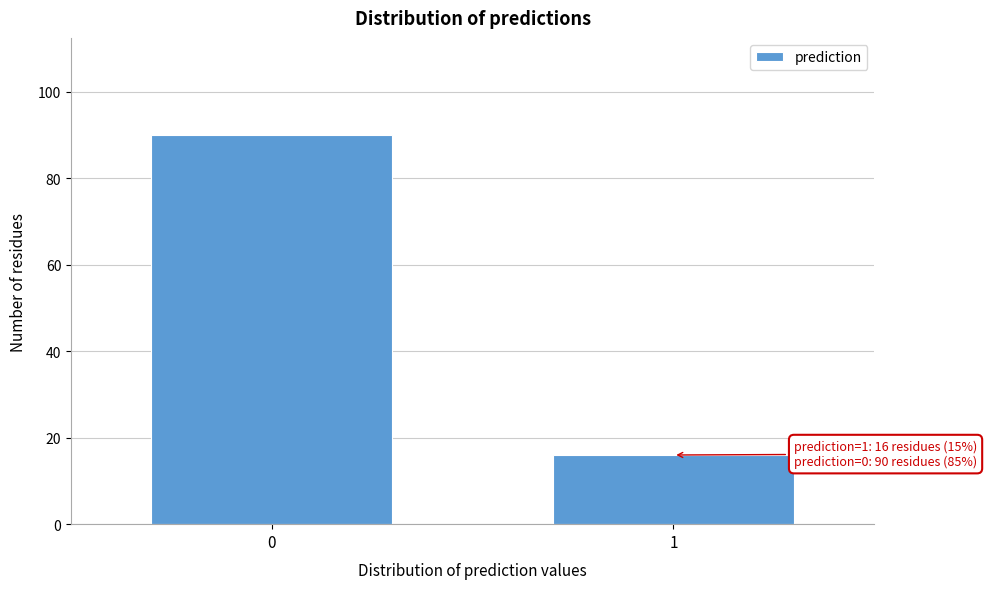

Reading left to right, extract all data points from this chart.

0=90	1=16